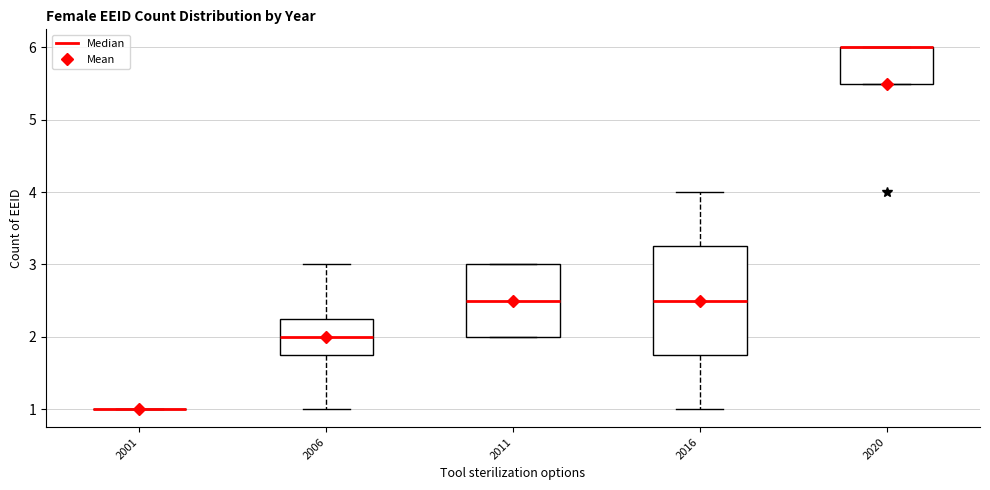

Comparing the boxes themselves (not the whiskers), which one is the tallest?

2016